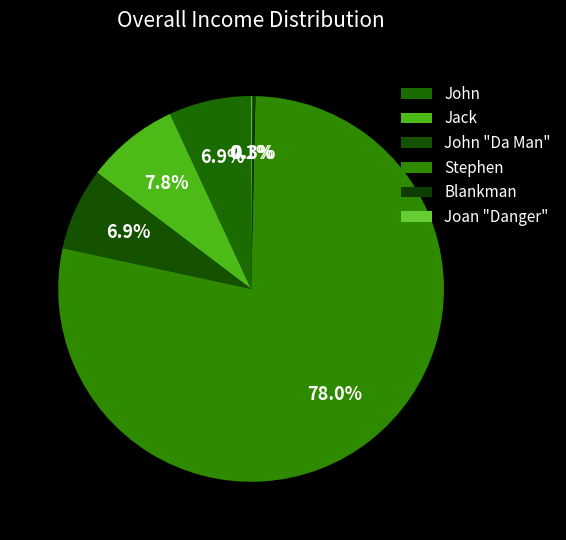

How many segments does this pie chart have?

6